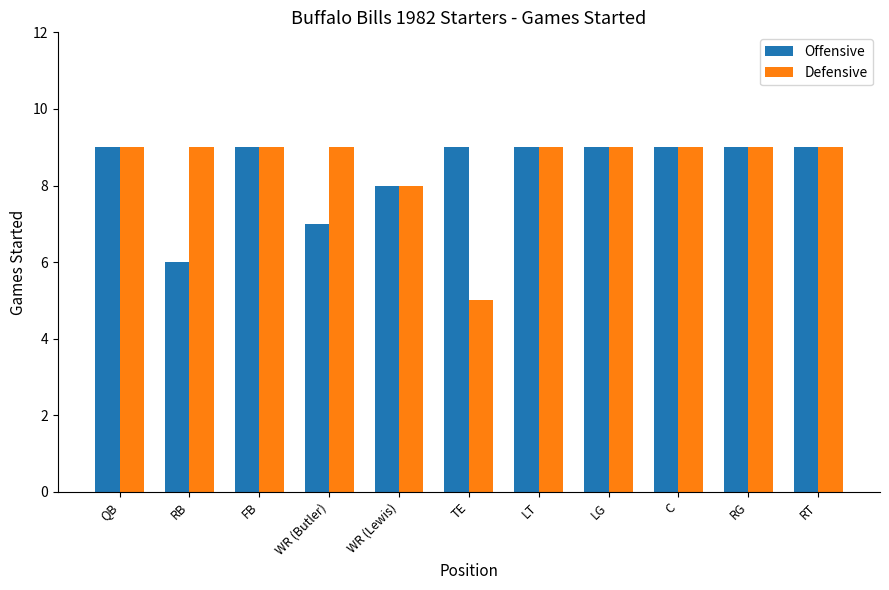

Reading left to right, what are all the values shown in this chart?

Offensive: 9	6	9	7	8	9	9	9	9	9	9
Defensive: 9	9	9	9	8	5	9	9	9	9	9